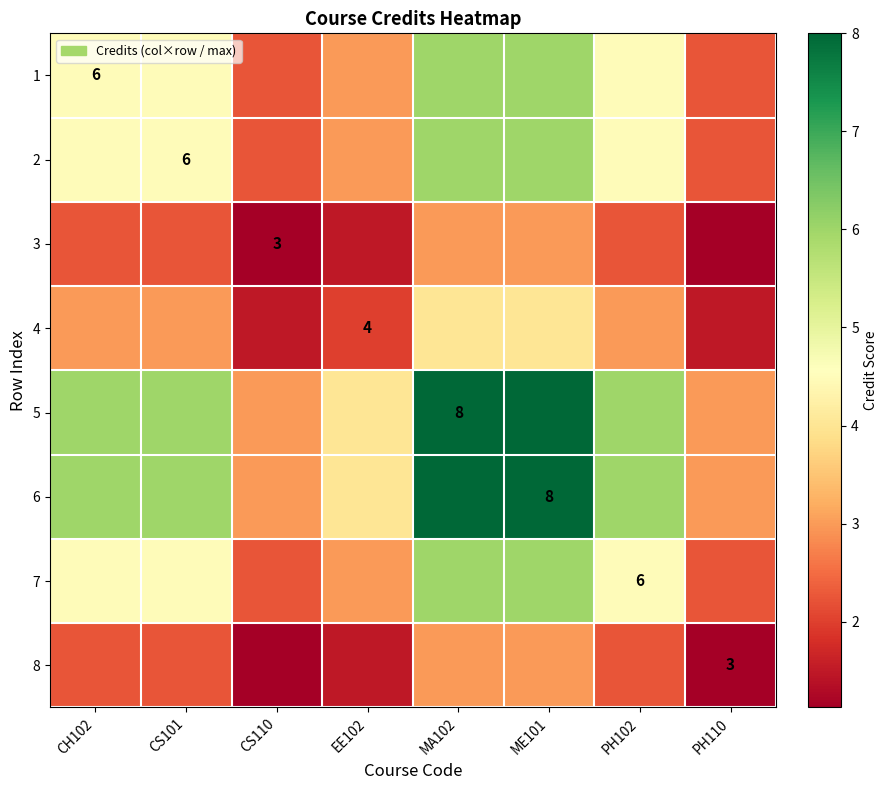

What is the minimum value shown in the chart?

1.1